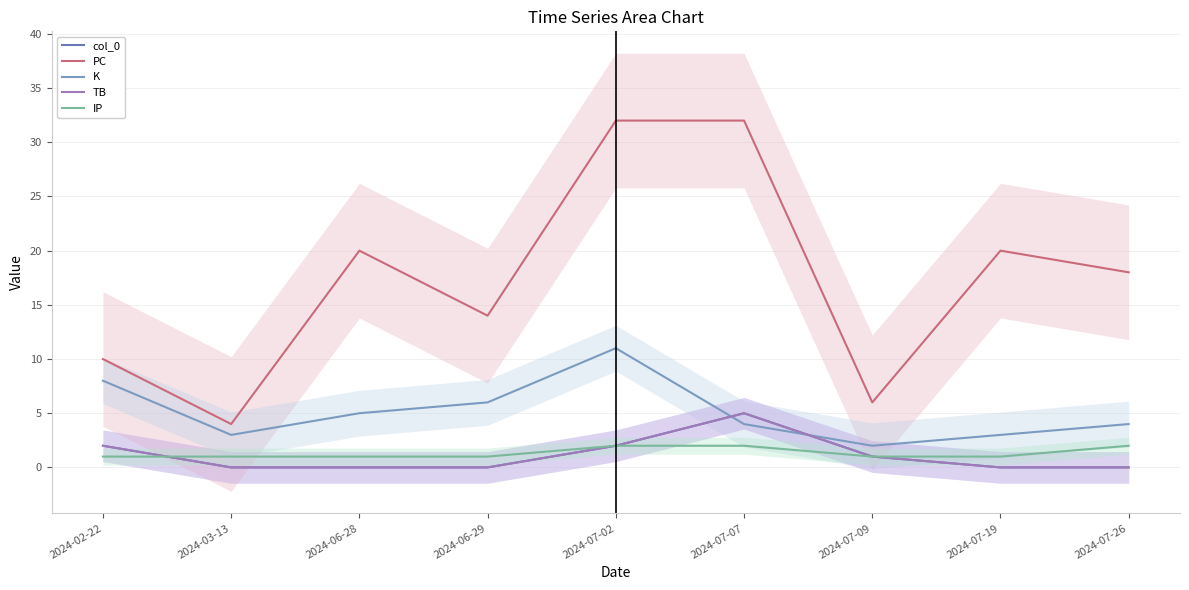

Which series has the widest spread of values?

PC